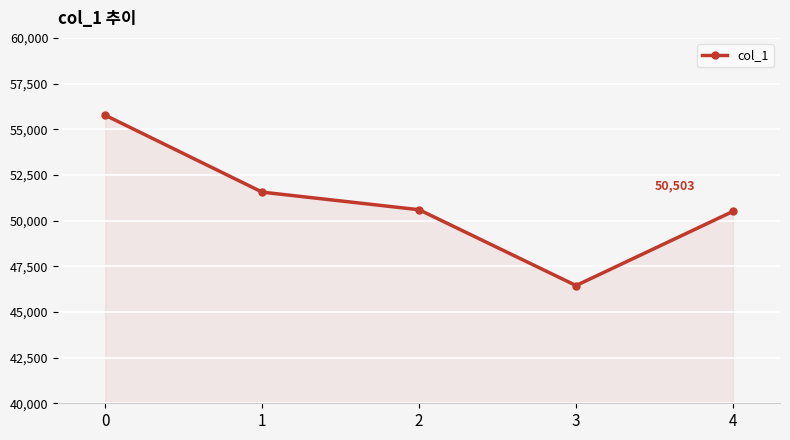

True or false: the data has more than 2 interior local peaks.

False